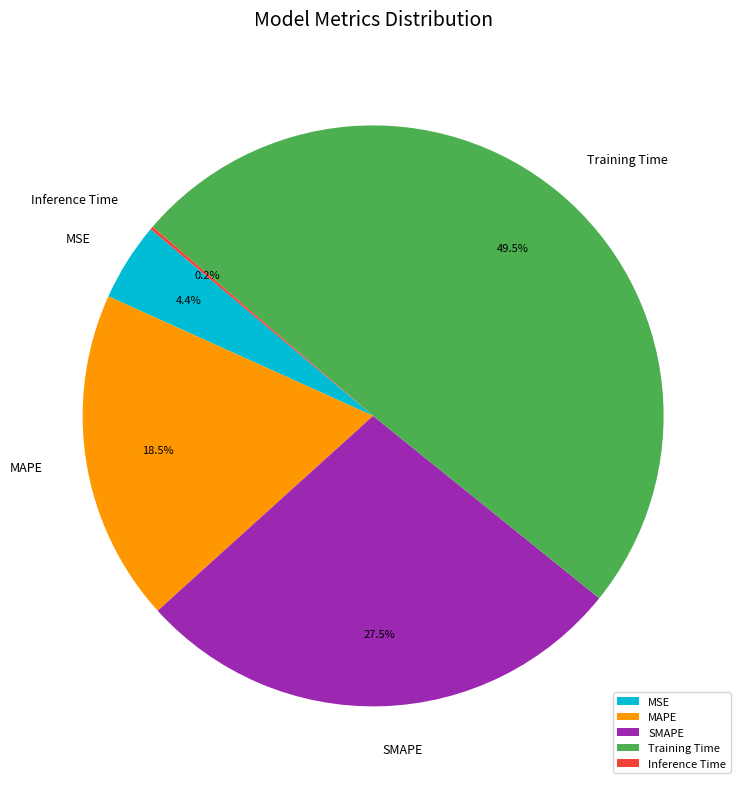

Which category has the biggest portion of the pie?

Training Time